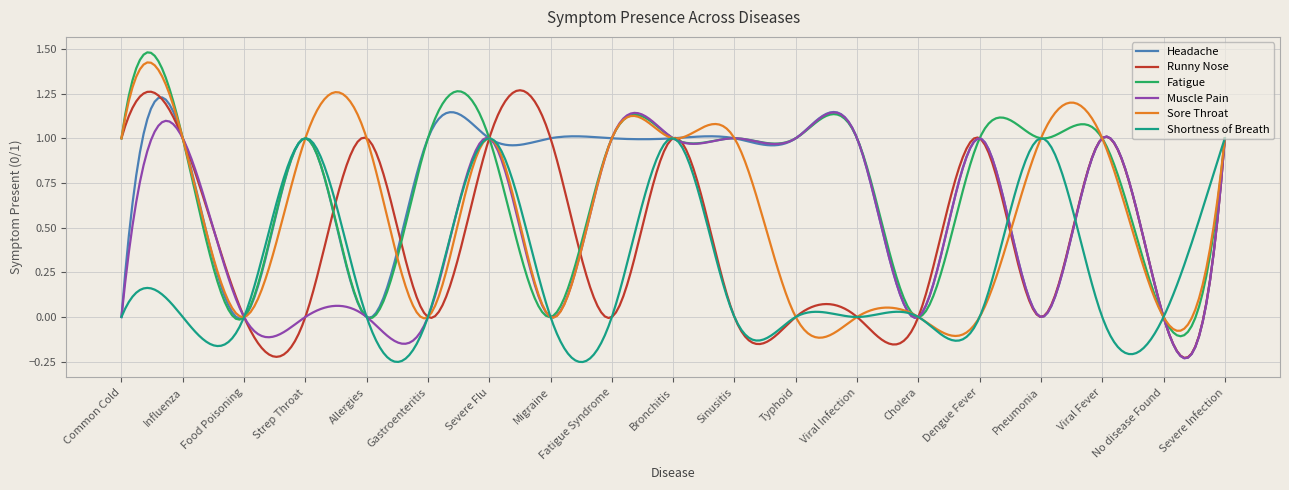

Reading left to right, list all the values displayed in this chart.

Headache: Common Cold=0	Influenza=1	Food Poisoning=0	Strep Throat=1	Allergies=0	Gastroenteritis=1	Severe Flu=1	Migraine=1	Fatigue Syndrome=1	Bronchitis=1	Sinusitis=1	Typhoid=1	Viral Infection=1	Cholera=0	Dengue Fever=1	Pneumonia=0	Viral Fever=1	No disease Found=0	Severe Infection=1
Runny Nose: Common Cold=1	Influenza=1	Food Poisoning=0	Strep Throat=0	Allergies=1	Gastroenteritis=0	Severe Flu=1	Migraine=1	Fatigue Syndrome=0	Bronchitis=1	Sinusitis=0	Typhoid=0	Viral Infection=0	Cholera=0	Dengue Fever=1	Pneumonia=0	Viral Fever=1	No disease Found=0	Severe Infection=1
Fatigue: Common Cold=1	Influenza=1	Food Poisoning=0	Strep Throat=1	Allergies=0	Gastroenteritis=1	Severe Flu=1	Migraine=0	Fatigue Syndrome=1	Bronchitis=1	Sinusitis=1	Typhoid=1	Viral Infection=1	Cholera=0	Dengue Fever=1	Pneumonia=1	Viral Fever=1	No disease Found=0	Severe Infection=1
Muscle Pain: Common Cold=0	Influenza=1	Food Poisoning=0	Strep Throat=0	Allergies=0	Gastroenteritis=0	Severe Flu=1	Migraine=0	Fatigue Syndrome=1	Bronchitis=1	Sinusitis=1	Typhoid=1	Viral Infection=1	Cholera=0	Dengue Fever=1	Pneumonia=0	Viral Fever=1	No disease Found=0	Severe Infection=1
Sore Throat: Common Cold=1	Influenza=1	Food Poisoning=0	Strep Throat=1	Allergies=1	Gastroenteritis=0	Severe Flu=1	Migraine=0	Fatigue Syndrome=1	Bronchitis=1	Sinusitis=1	Typhoid=0	Viral Infection=0	Cholera=0	Dengue Fever=0	Pneumonia=1	Viral Fever=1	No disease Found=0	Severe Infection=1
Shortness of Breath: Common Cold=0	Influenza=0	Food Poisoning=0	Strep Throat=1	Allergies=0	Gastroenteritis=0	Severe Flu=1	Migraine=0	Fatigue Syndrome=0	Bronchitis=1	Sinusitis=0	Typhoid=0	Viral Infection=0	Cholera=0	Dengue Fever=0	Pneumonia=1	Viral Fever=0	No disease Found=0	Severe Infection=1